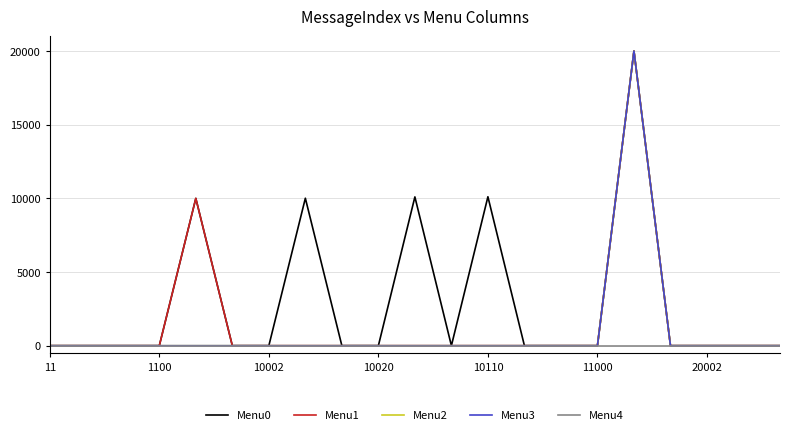

Which series has the largest total across all categories?

Menu0